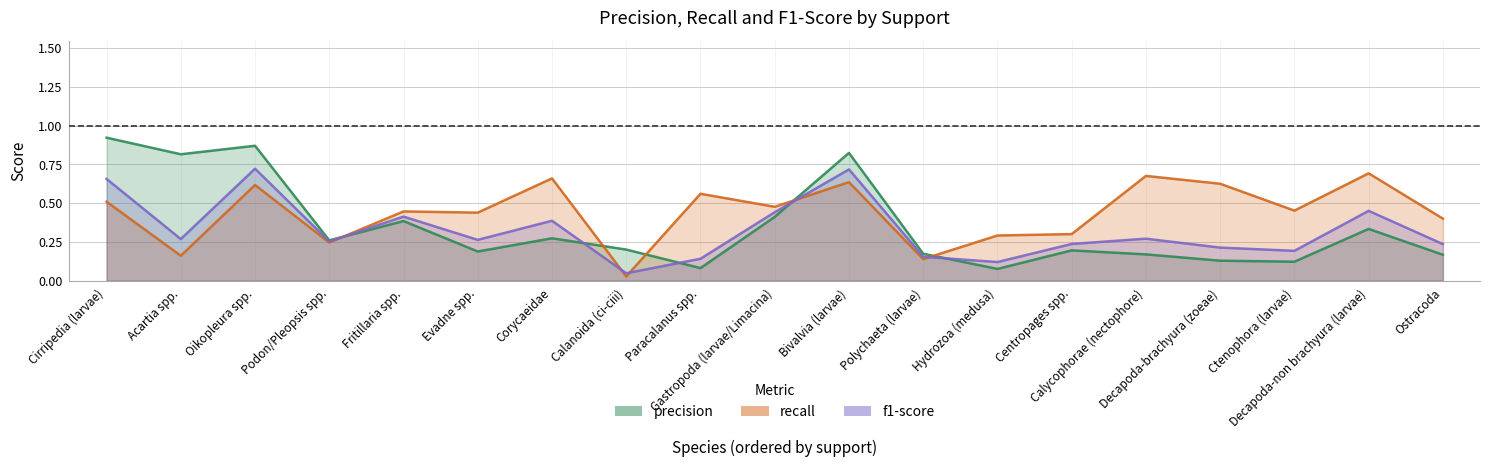

What is the sum of all f1-score values?

6.2